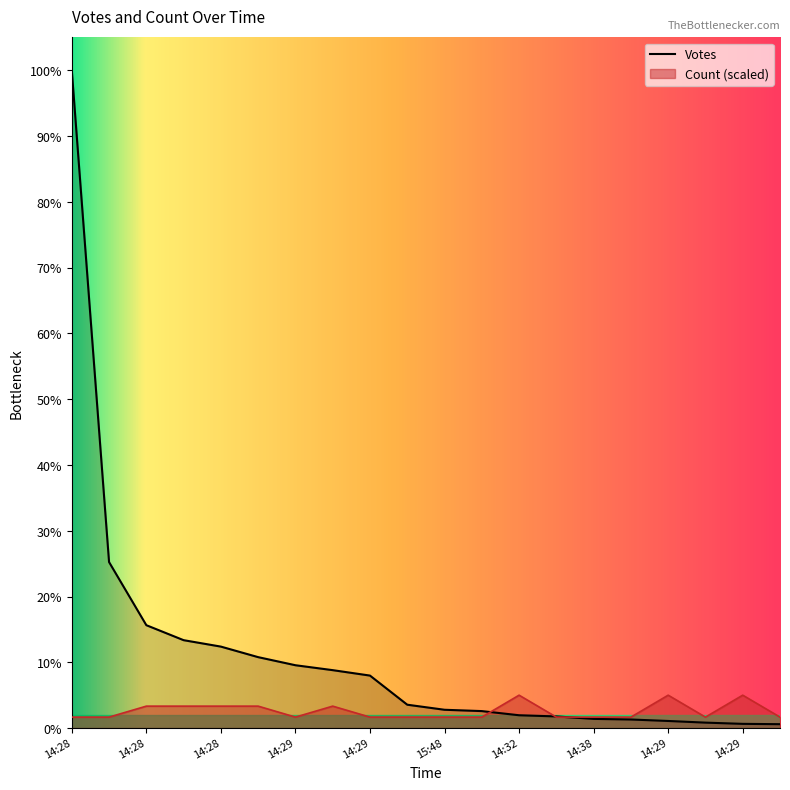

True or false: Votes has a value of 1329.0 at 14:29.

True